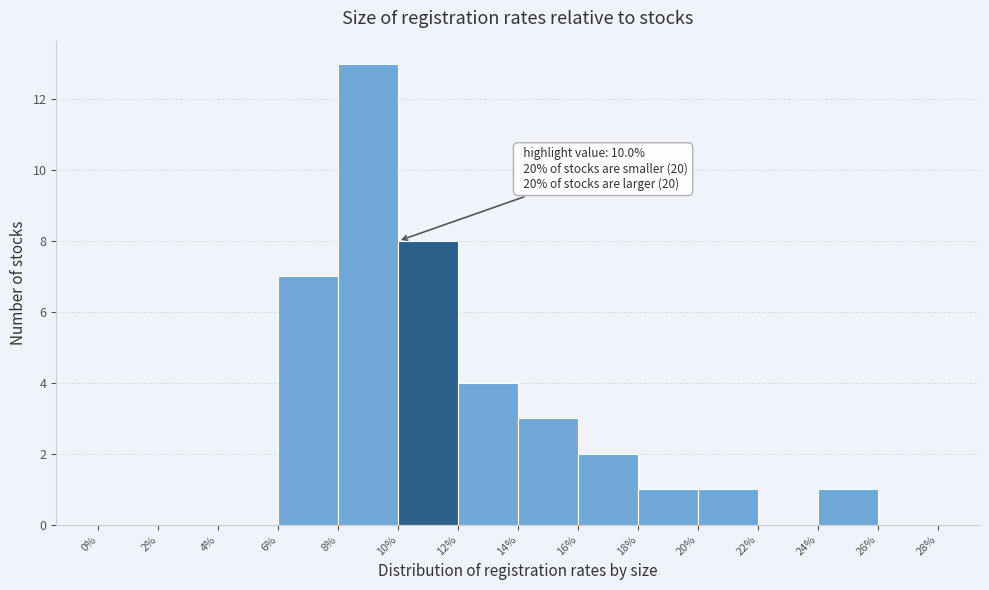

Which range on the x-axis has the tallest bar?

8% to 10%